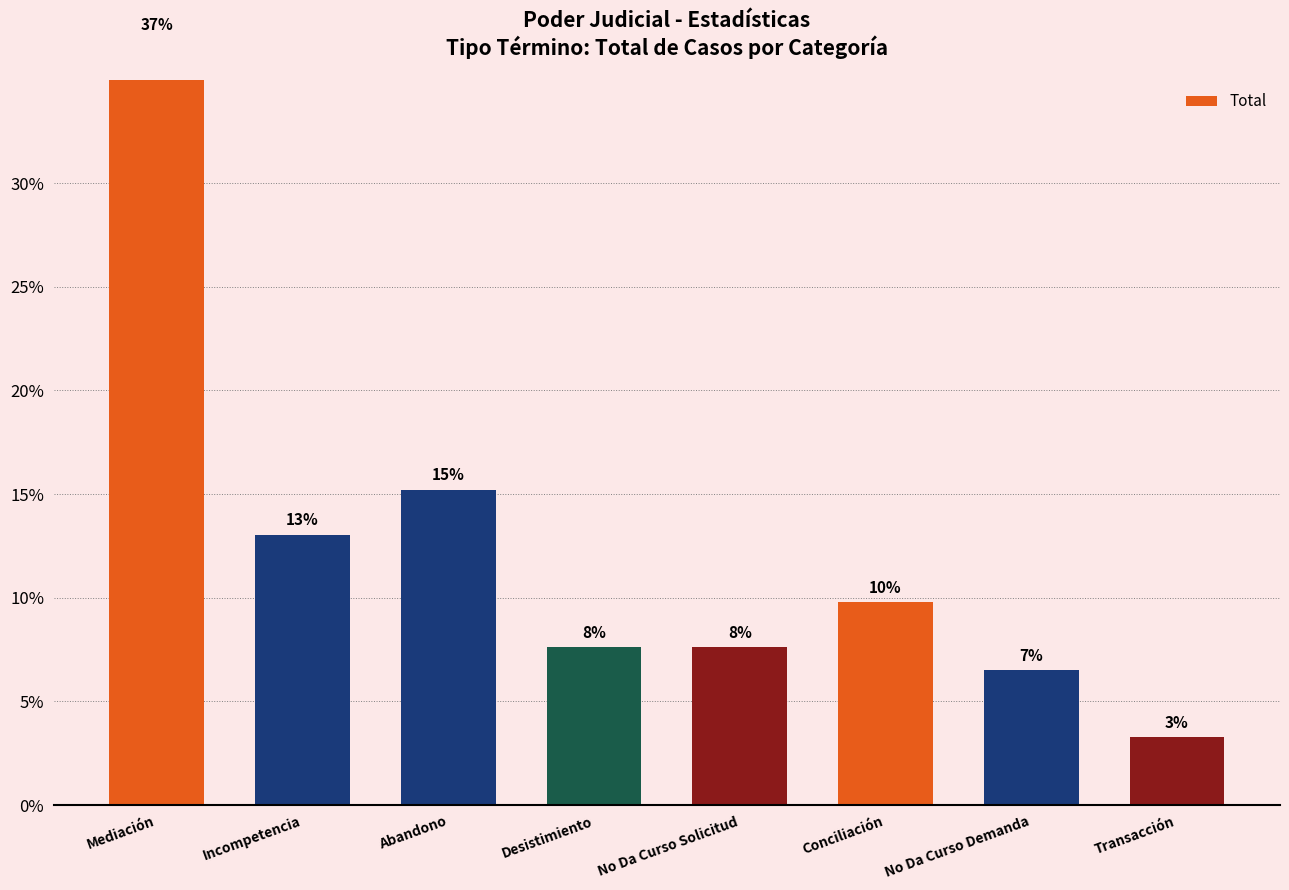

What is the greatest value displayed?

37.0